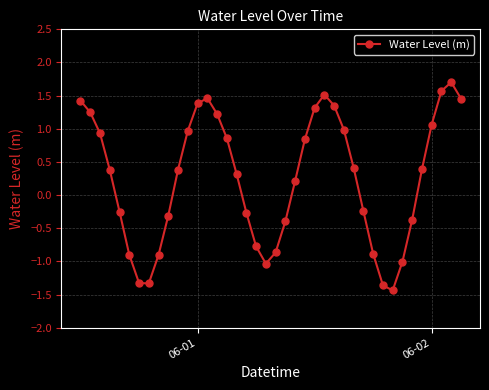

How many points are lower than both their immediate neighbors (excluding endpoints)?

3